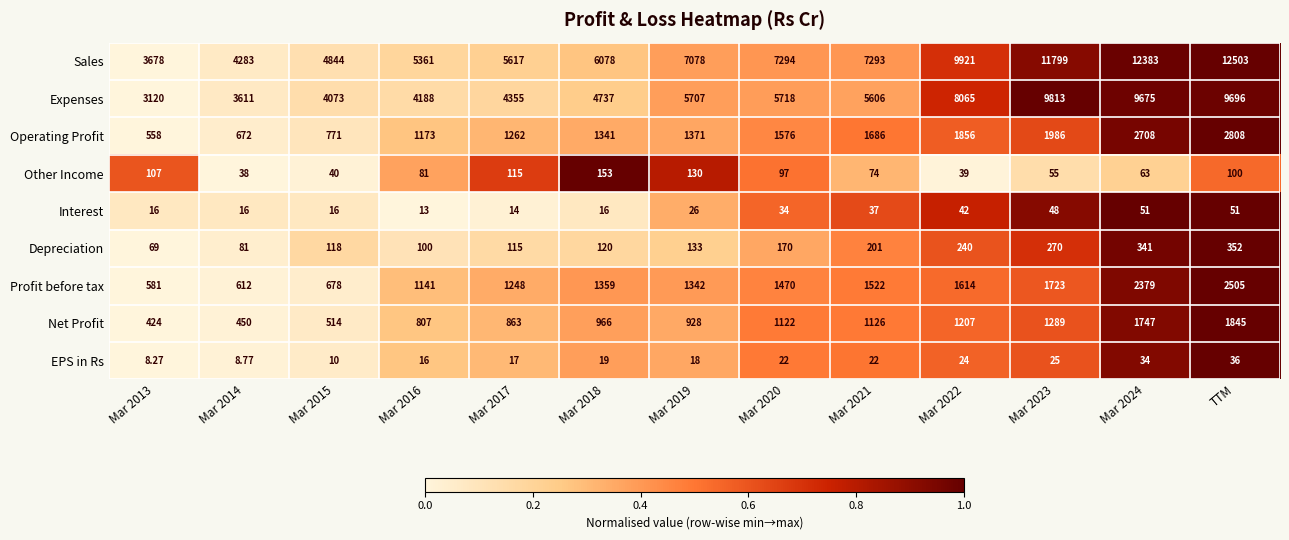

List the series in order of their peak value, highest first.

Sales, Expenses, Operating Profit, Profit before tax, Net Profit, Depreciation, Other Income, Interest, EPS in Rs